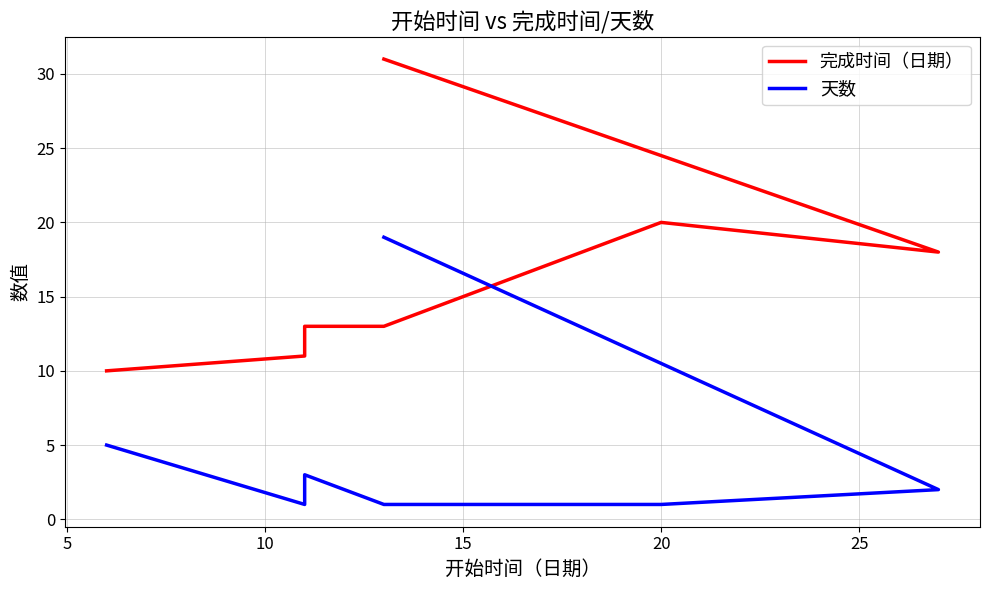

True or false: 天数 and 完成时间（日期） intersect in this chart.

False